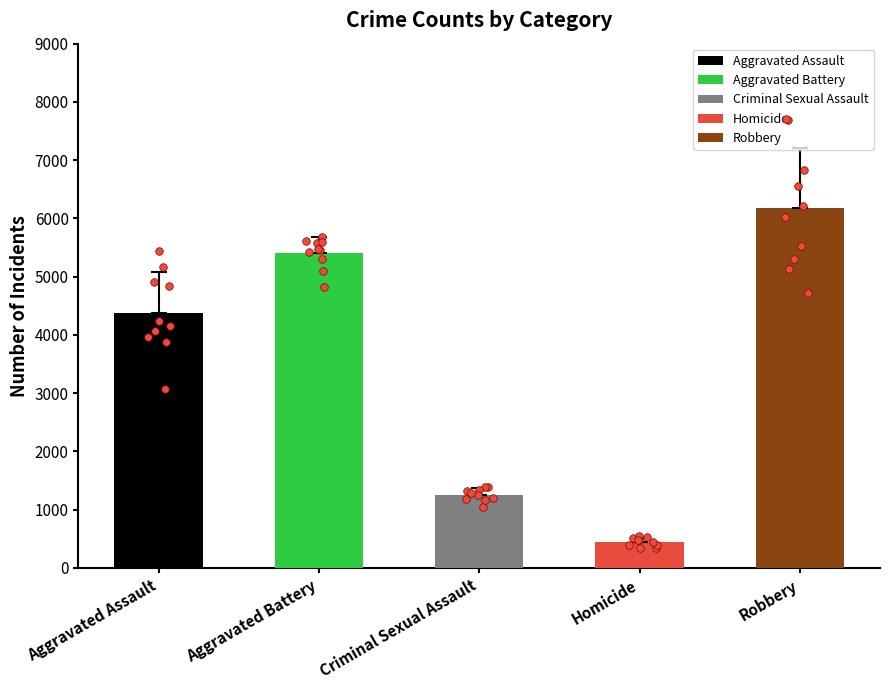

Which series has the largest total across all categories?

Robbery